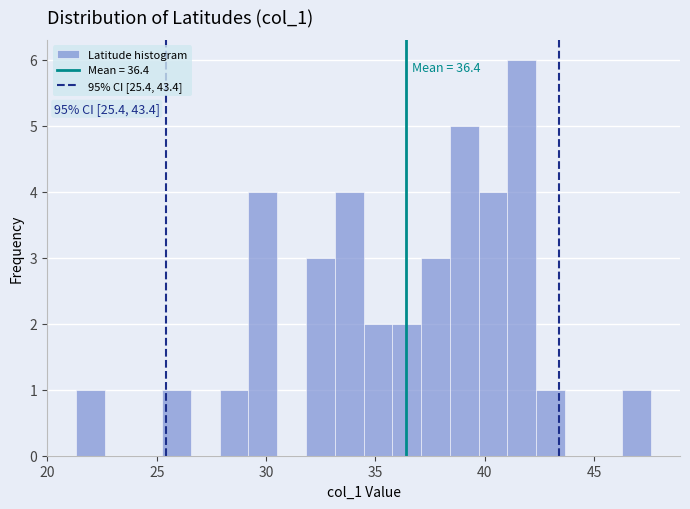

Read against the x-axis, roughly where is the centre of the tallest bar?

41.5